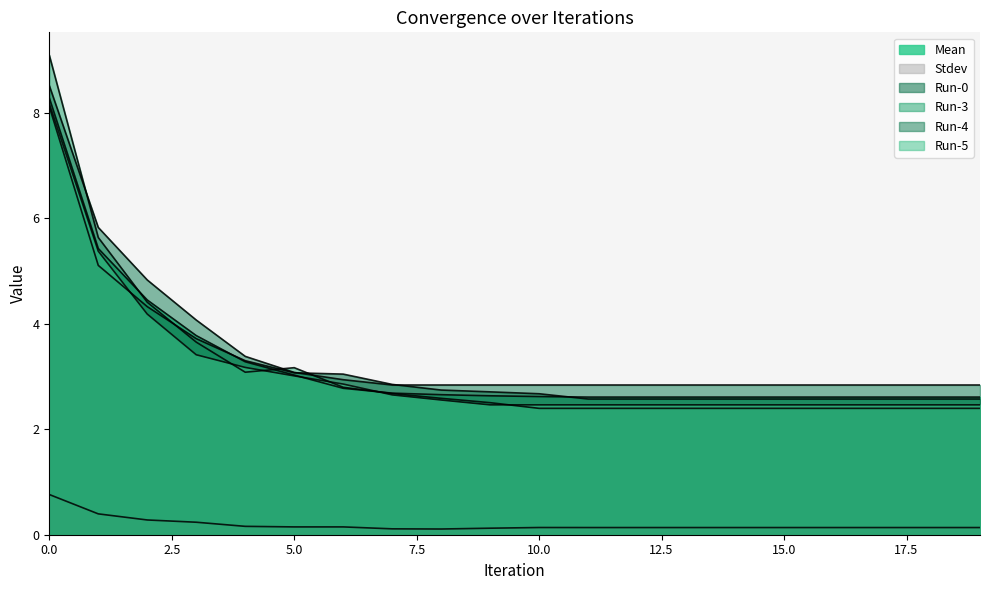

True or false: Run-0 has more than 0 interior local peaks.

False